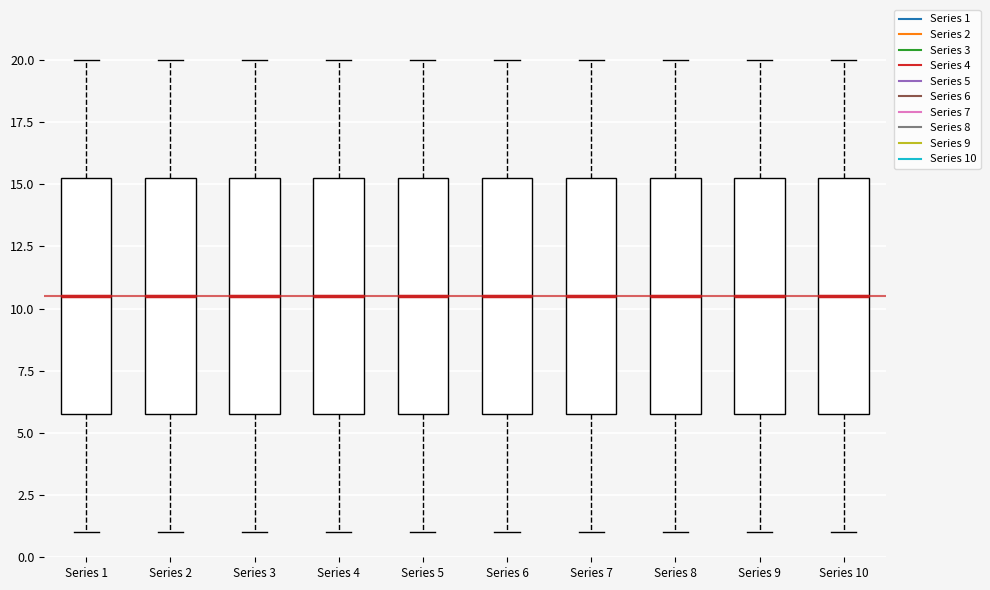

Where is the upper edge of the box for Series 10 on the y-axis? The values are not printed on the chart, so give them approximately, as read against the axis.

15.5